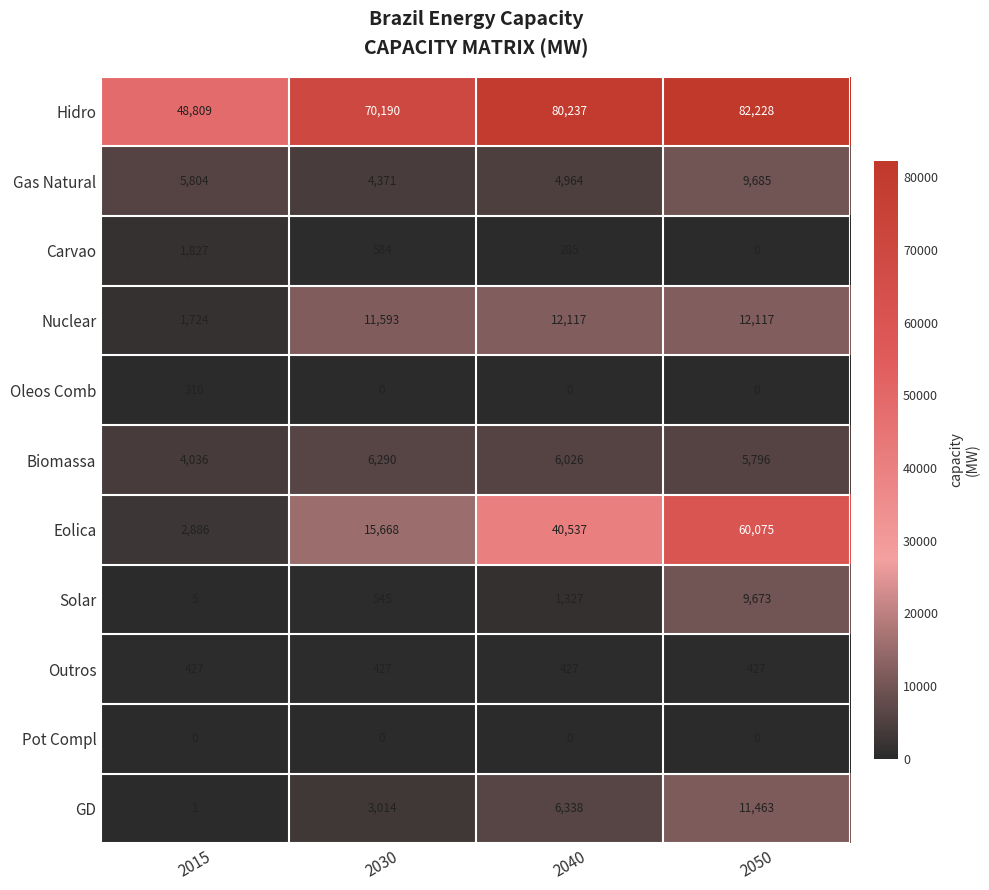

Which category has the highest value in the Solar series?

2050